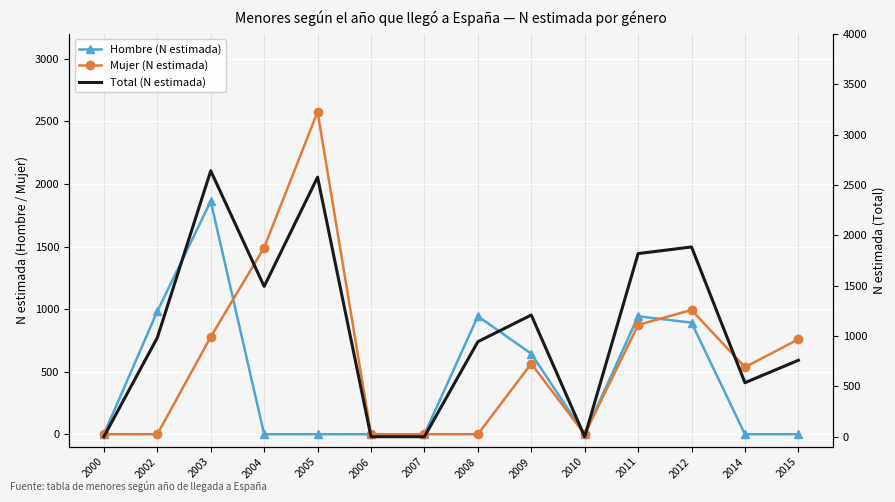

Which label corresponds to the largest value in the chart?

2003